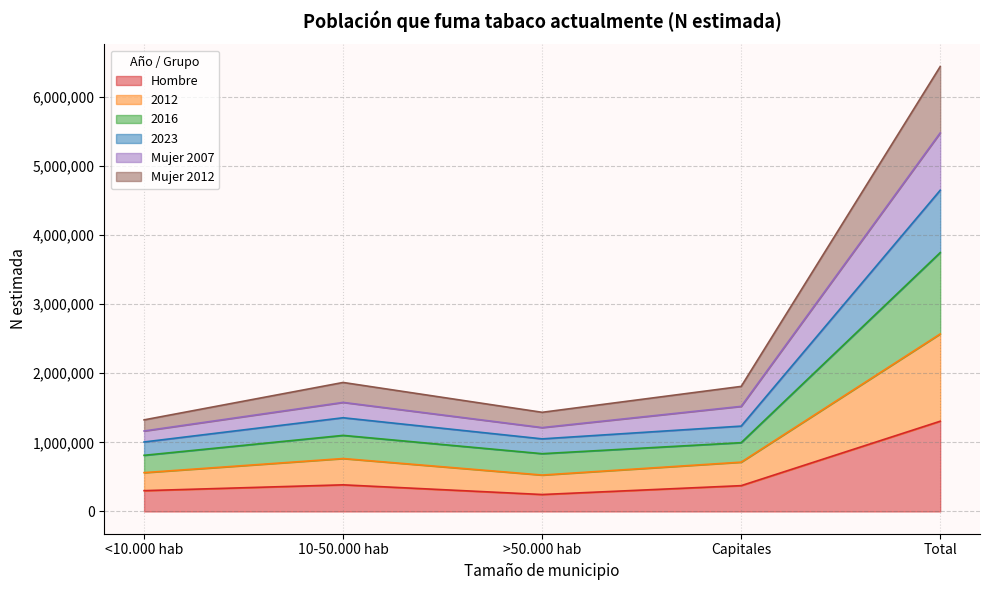

The value of Hombre at <10.000 hab is 301107. True or false?

True